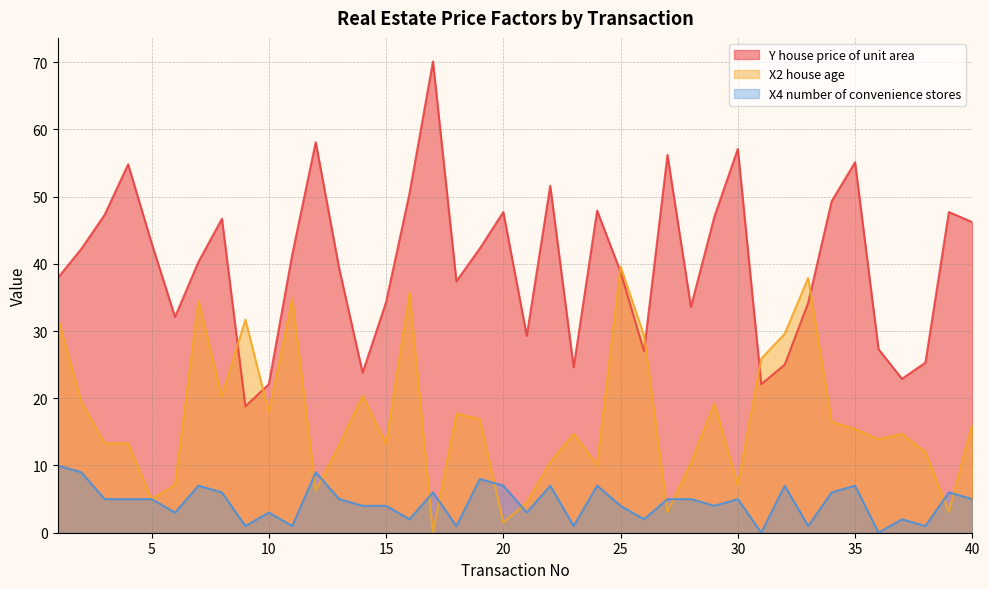

At which label does Y house price of unit area reach its minimum?

9